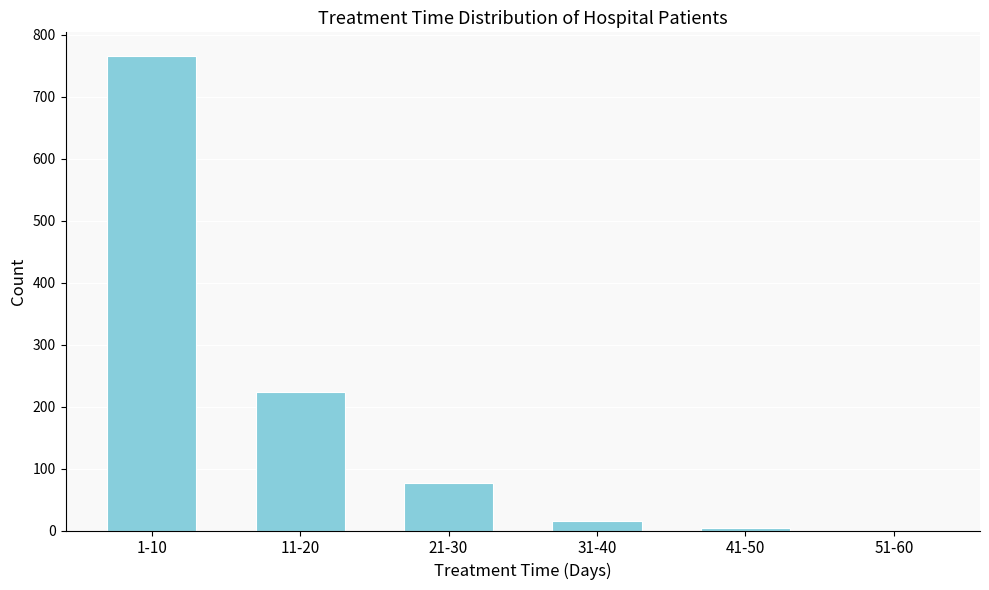

Reading right to left, what are all the values shown in this chart?

51-60=0	41-50=4	31-40=16	21-30=76	11-20=224	1-10=766